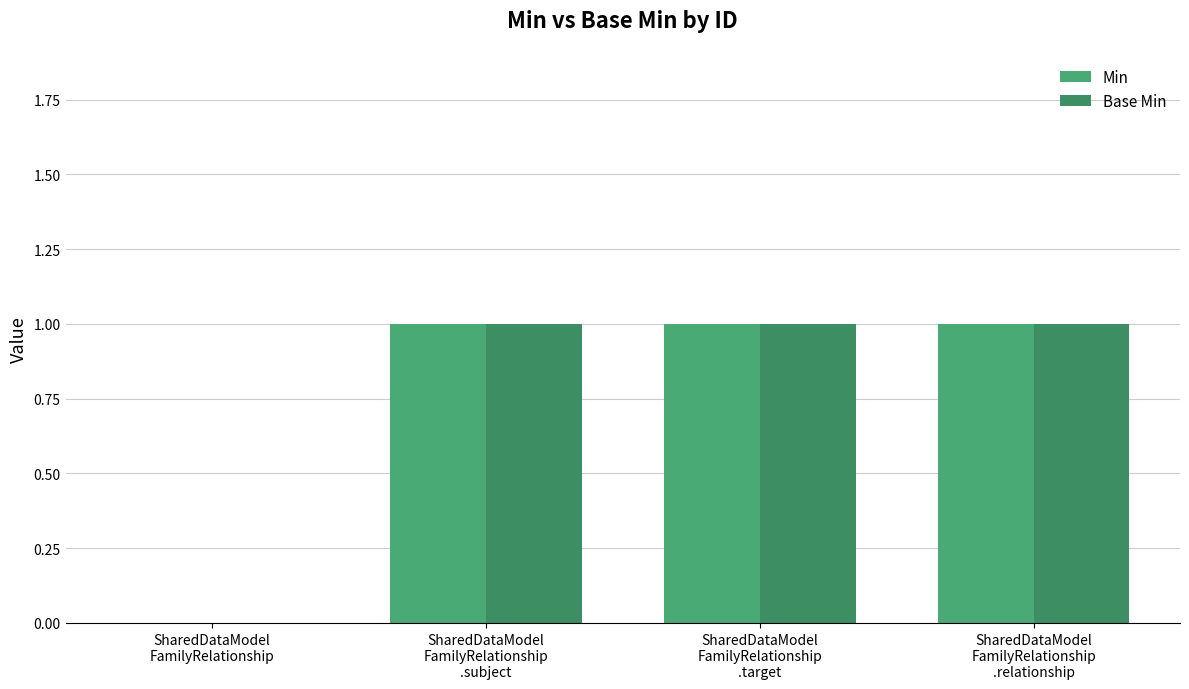

What is the approximate value of Base Min at SharedDataModel
FamilyRelationship
.subject?

1